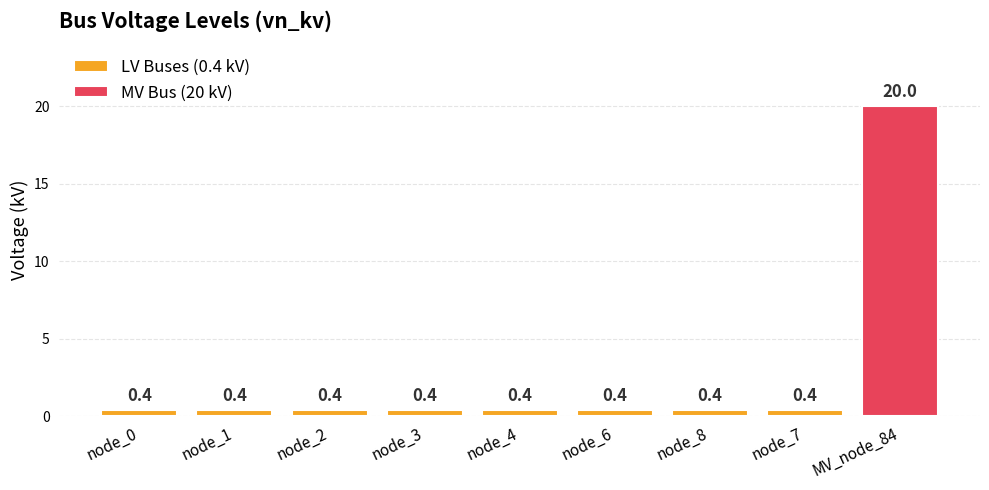

Between node_3 and MV_node_84, which is larger?

MV_node_84